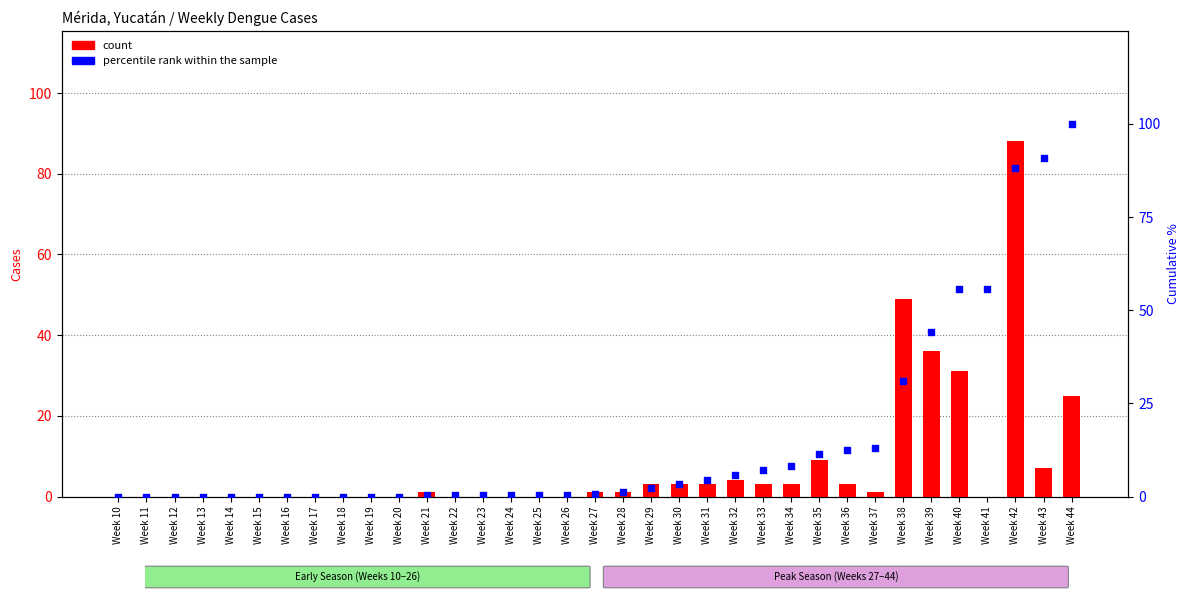

Which series reaches the maximum Y coordinate?

percentile rank within the sample